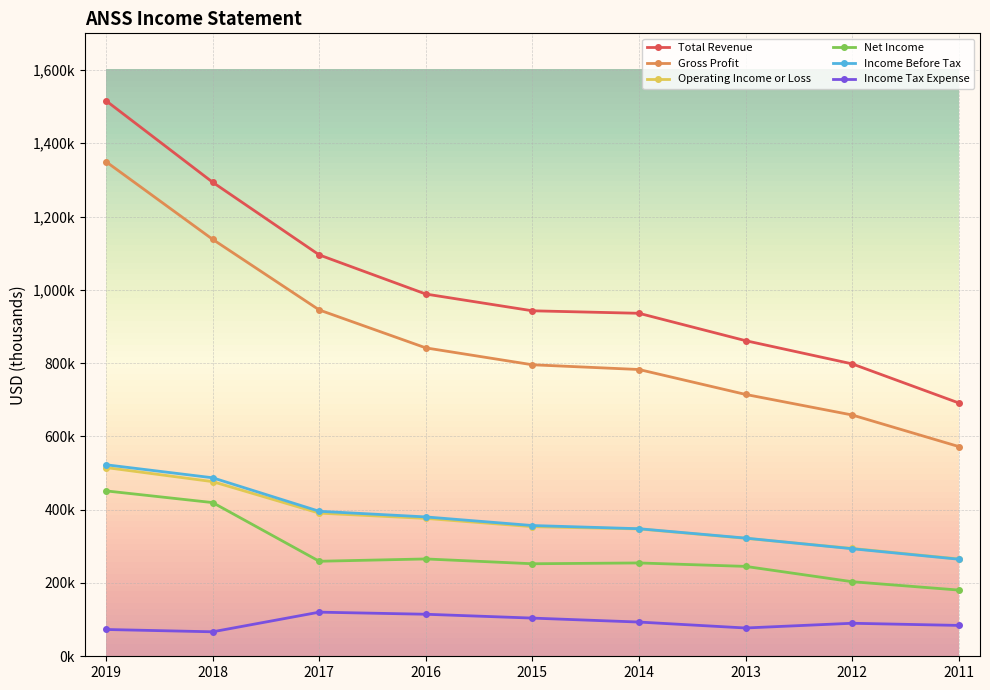

What are all the series names shown in the legend?

Total Revenue, Gross Profit, Operating Income or Loss, Net Income, Income Before Tax, Income Tax Expense